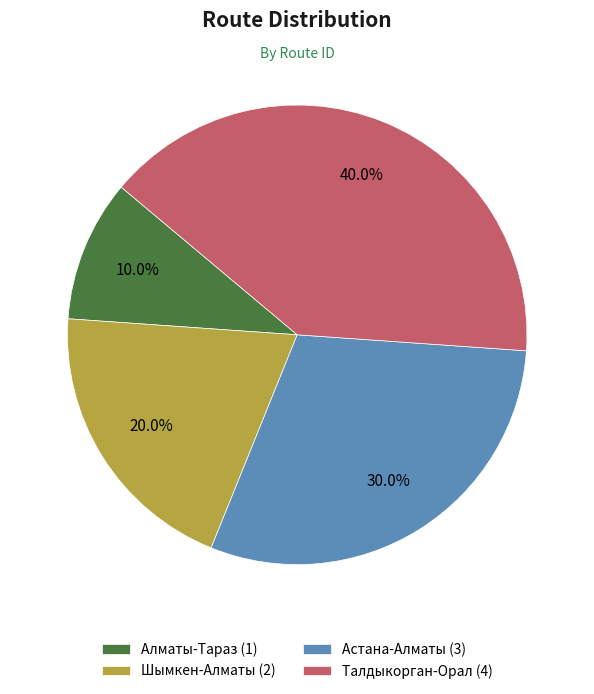

Does Талдыкорган-Орал represent more than half of the total?

No